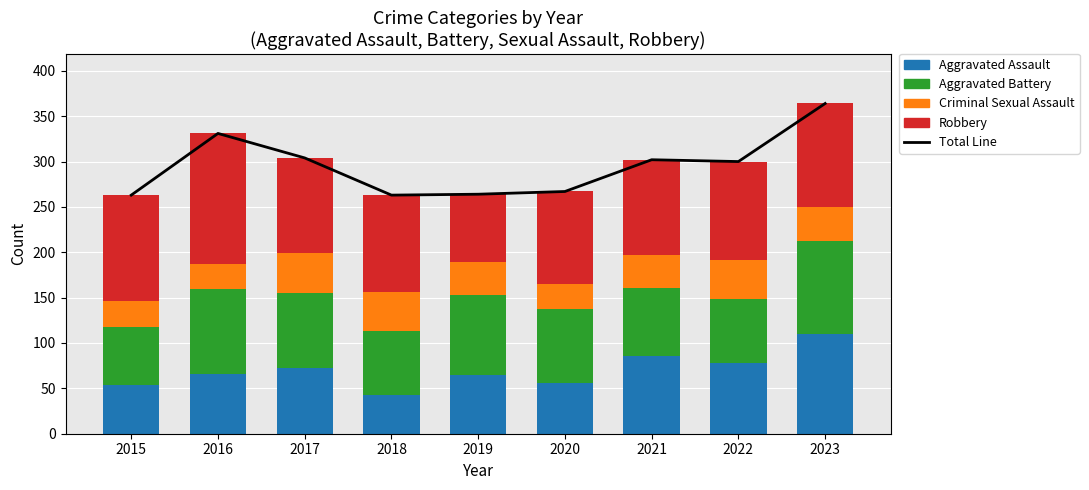

What is the average value of the Robbery series?

109